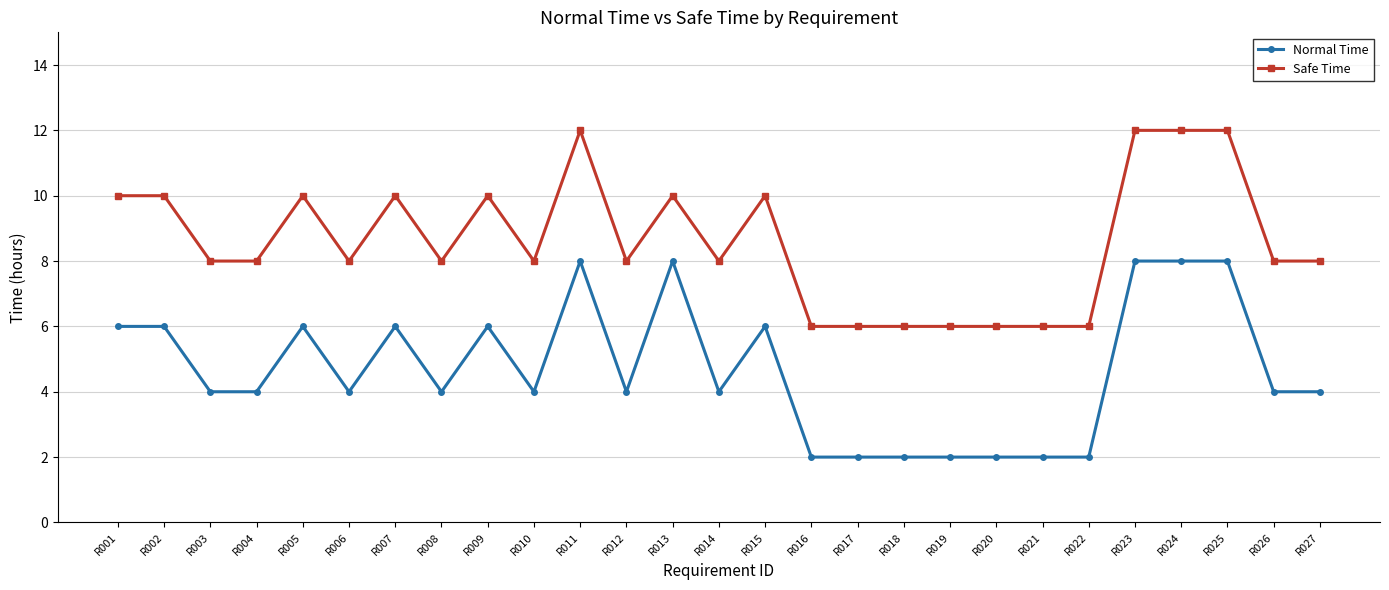

True or false: Normal Time and Safe Time cross at least once.

False